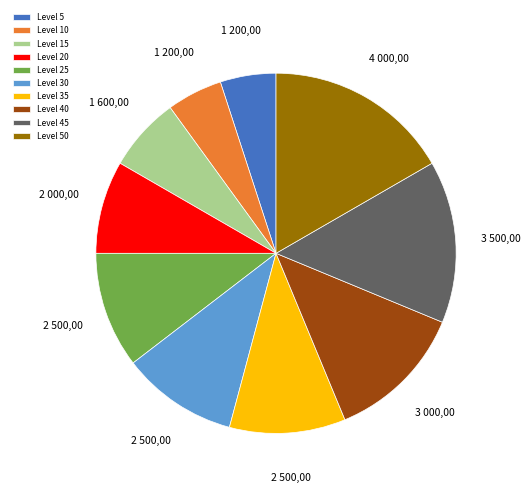

The Level 5 slice represents 10% of the pie. True or false?

False